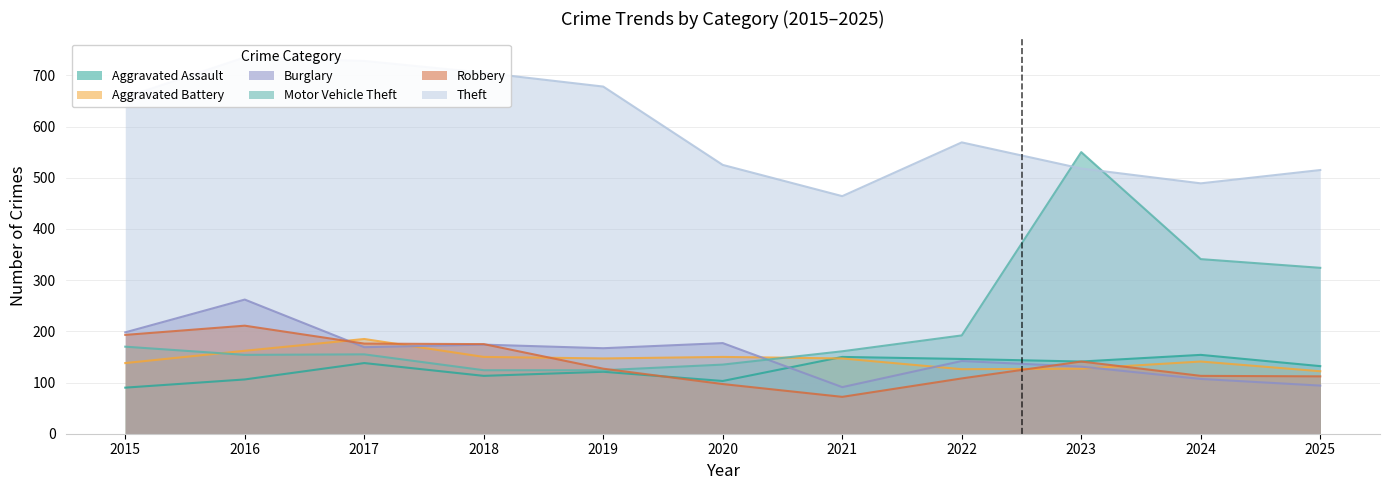

Reading left to right, transcribe all the data shown in this chart.

Aggravated Assault: 90	106	138	113	121	103	150	146	141	154	132
Aggravated Battery: 138	162	185	150	147	150	147	126	127	141	122
Burglary: 198	262	169	174	167	177	91	142	131	107	94
Motor Vehicle Theft: 170	154	155	124	124	135	161	192	550	341	324
Robbery: 193	211	176	175	127	97	72	108	141	113	112
Theft: 657	735	728	705	678	525	464	569	518	489	515